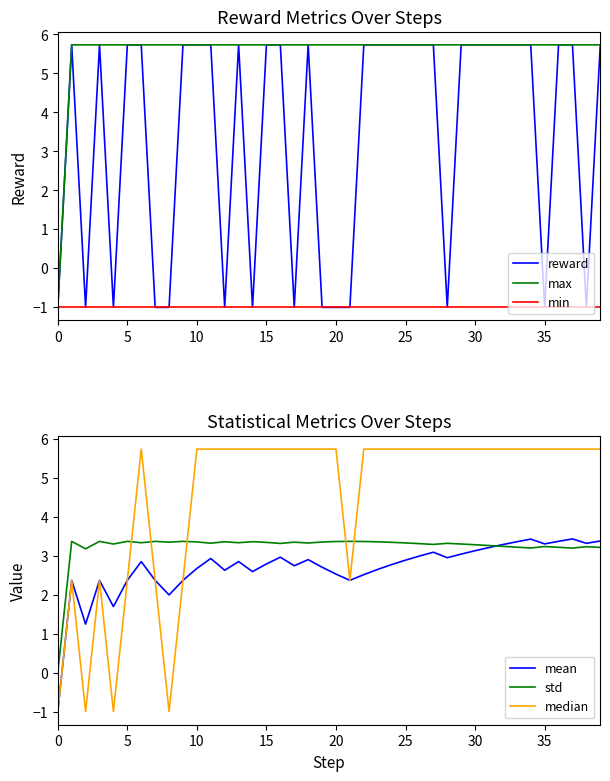

Reading left to right, what are all the values shown in this chart?

reward: -1.0	5.7	-1.0	5.7	-1.0	5.7	5.7	-1.0	-1.0	5.7	5.7	5.7	-1.0	5.7	-1.0	5.7	5.7	-1.0	5.7	-1.0	-1.0	-1.0	5.7	5.7	5.7	5.7	5.7	5.7	-1.0	5.7	5.7	5.7	5.7	5.7	5.7	-1.0	5.7	5.7	-1.0	5.7
max: -1.0	5.7	5.7	5.7	5.7	5.7	5.7	5.7	5.7	5.7	5.7	5.7	5.7	5.7	5.7	5.7	5.7	5.7	5.7	5.7	5.7	5.7	5.7	5.7	5.7	5.7	5.7	5.7	5.7	5.7	5.7	5.7	5.7	5.7	5.7	5.7	5.7	5.7	5.7	5.7
min: -1.0	-1.0	-1.0	-1.0	-1.0	-1.0	-1.0	-1.0	-1.0	-1.0	-1.0	-1.0	-1.0	-1.0	-1.0	-1.0	-1.0	-1.0	-1.0	-1.0	-1.0	-1.0	-1.0	-1.0	-1.0	-1.0	-1.0	-1.0	-1.0	-1.0	-1.0	-1.0	-1.0	-1.0	-1.0	-1.0	-1.0	-1.0	-1.0	-1.0
mean: -1.0	2.4	1.2	2.4	1.7	2.4	2.8	2.4	2.0	2.4	2.7	2.9	2.6	2.8	2.6	2.8	3.0	2.7	2.9	2.7	2.5	2.4	2.5	2.6	2.8	2.9	3.0	3.1	2.9	3.0	3.1	3.2	3.3	3.4	3.4	3.3	3.4	3.4	3.3	3.4
std: 0.0	3.4	3.2	3.4	3.3	3.4	3.3	3.4	3.3	3.4	3.4	3.3	3.4	3.3	3.4	3.3	3.3	3.3	3.3	3.3	3.4	3.4	3.4	3.4	3.3	3.3	3.3	3.3	3.3	3.3	3.3	3.3	3.2	3.2	3.2	3.2	3.2	3.2	3.2	3.2
median: -1.0	2.4	-1.0	2.4	-1.0	2.4	5.7	2.4	-1.0	2.4	5.7	5.7	5.7	5.7	5.7	5.7	5.7	5.7	5.7	5.7	5.7	2.4	5.7	5.7	5.7	5.7	5.7	5.7	5.7	5.7	5.7	5.7	5.7	5.7	5.7	5.7	5.7	5.7	5.7	5.7